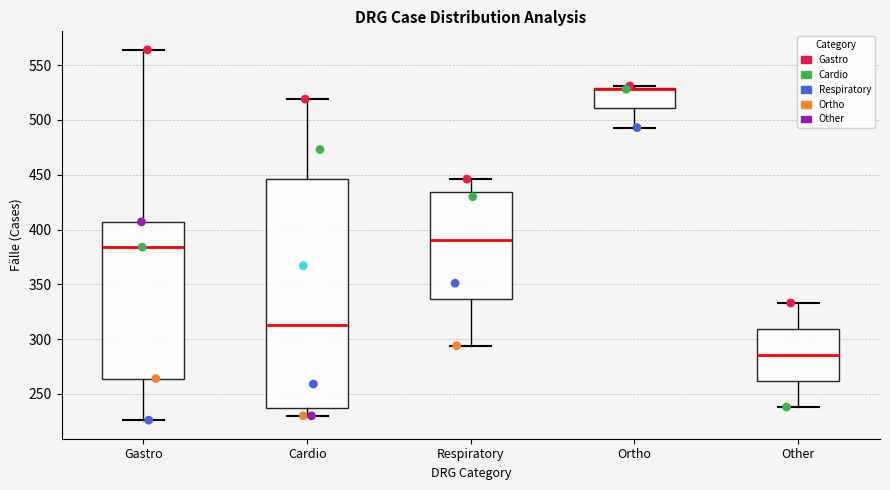

Where does the lower whisker of the box for Gastro end on the y-axis? The values are not printed on the chart, so give them approximately, as read against the axis.

225